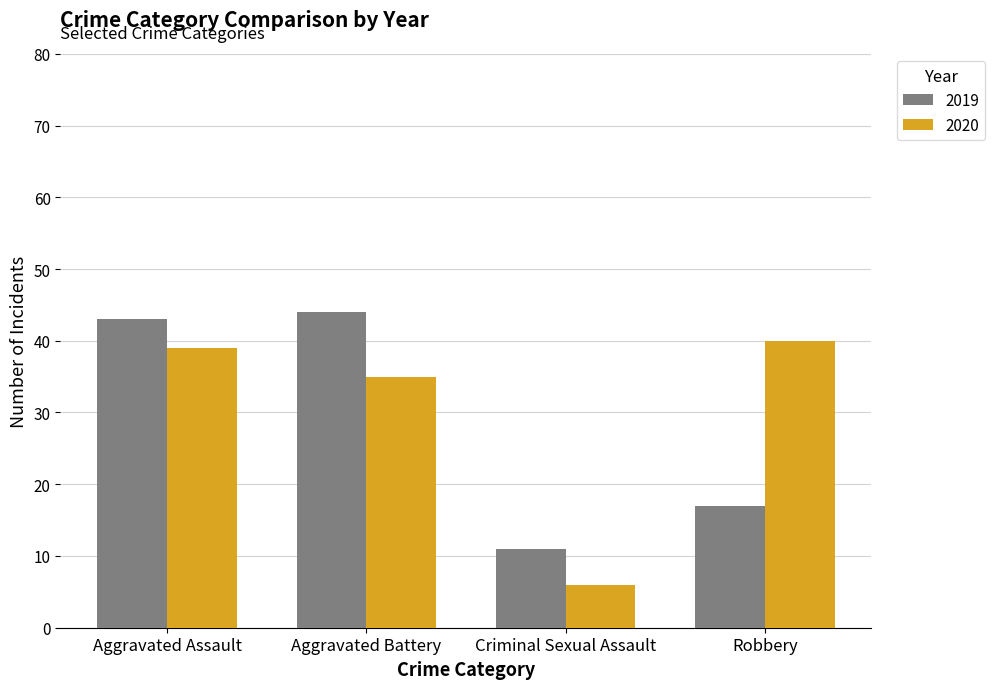

What are all the series names shown in the legend?

2019, 2020